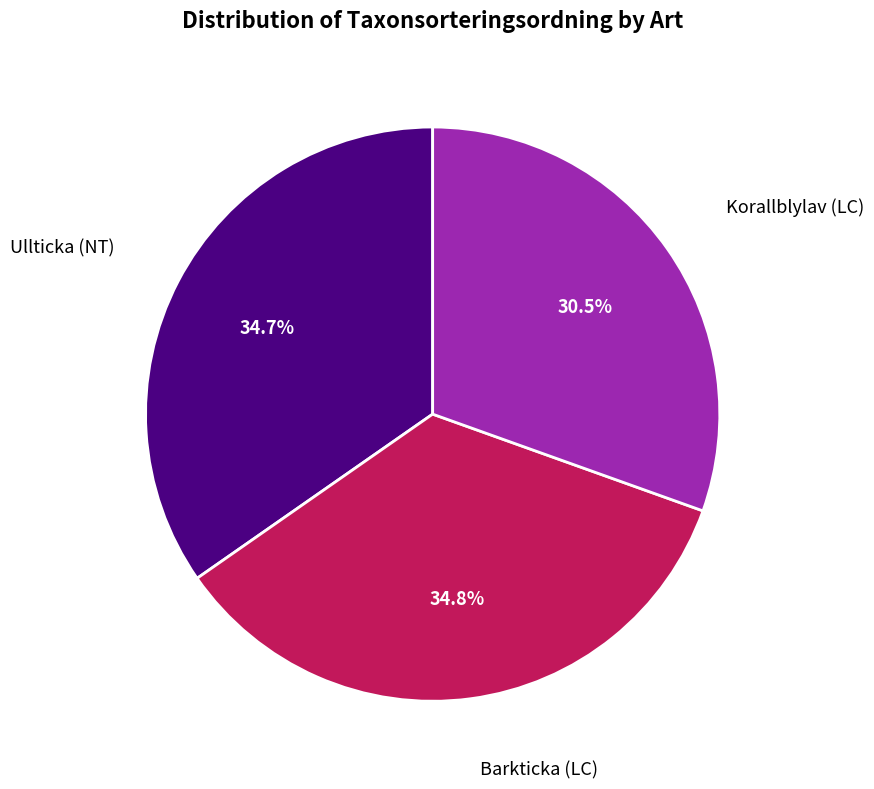

Is there any slice that represents more than half of the pie?

No